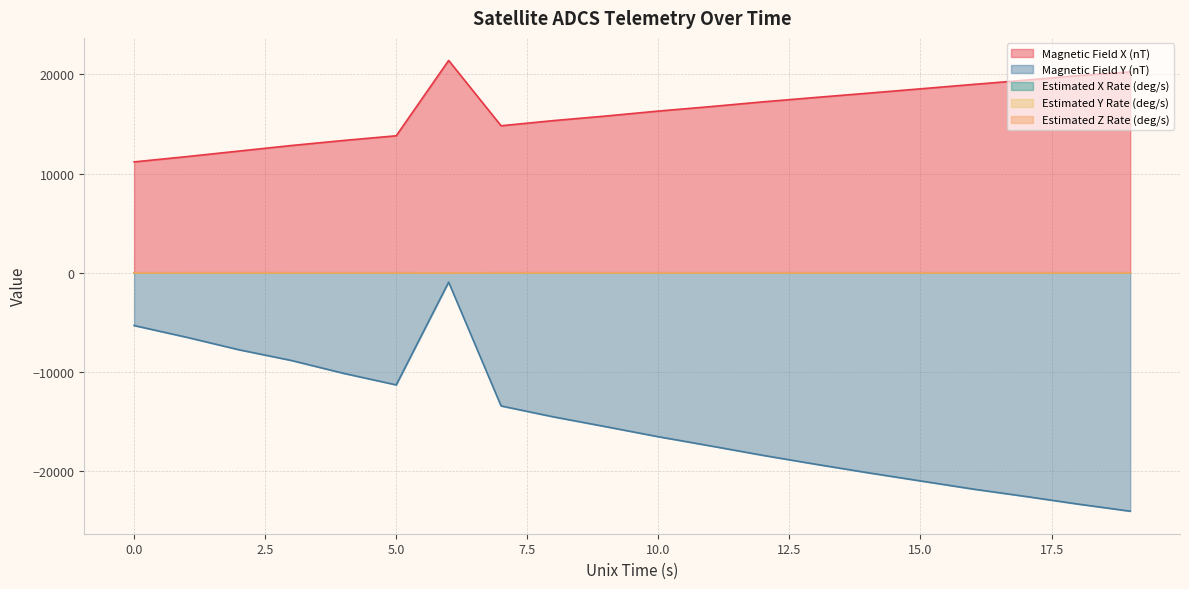

How many lines are shown in the chart?

5